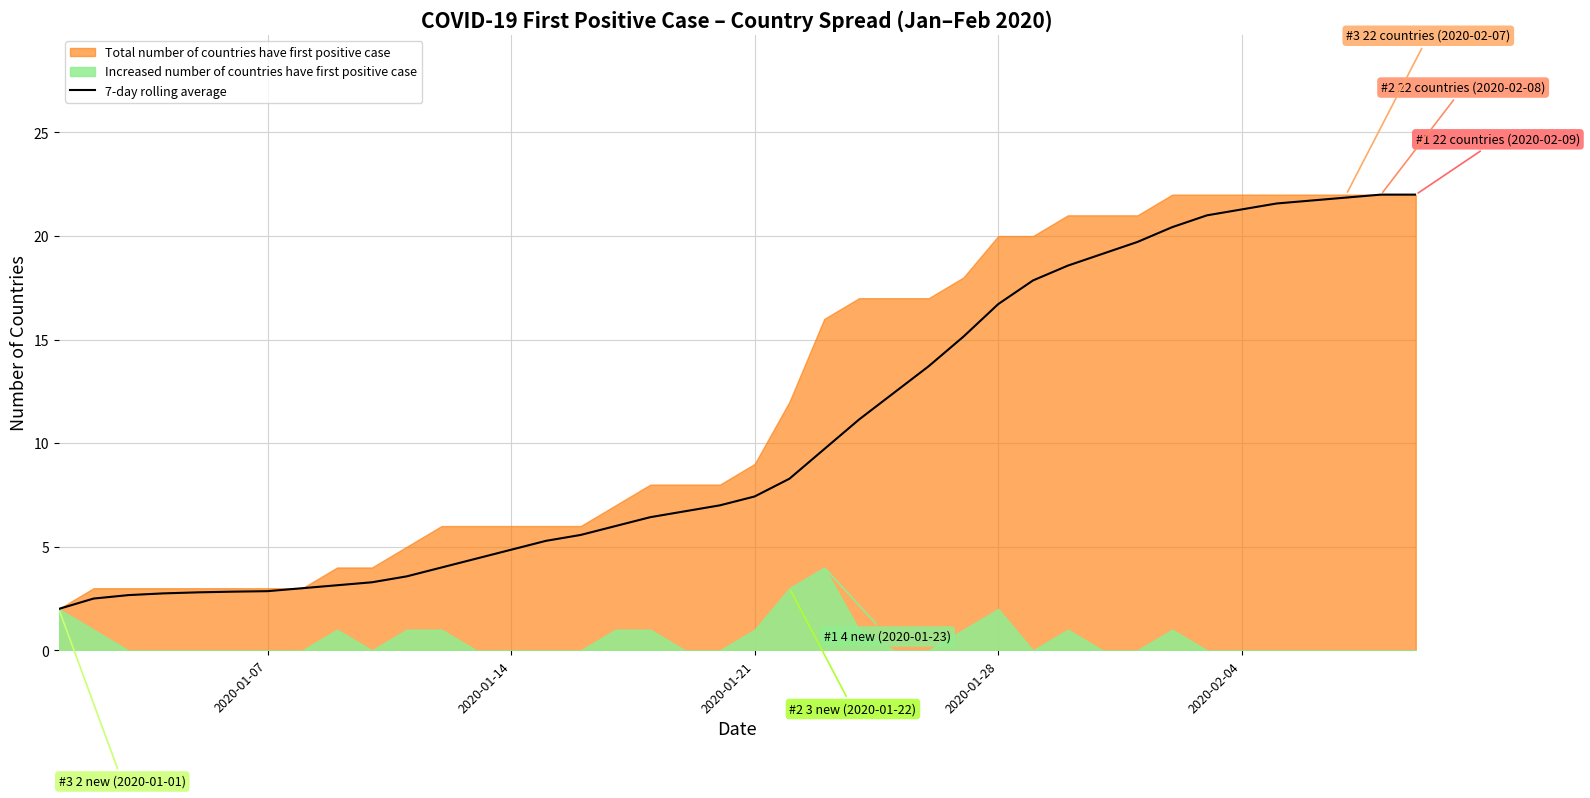

What is the lowest value of the 7-day rolling average series?

2.0